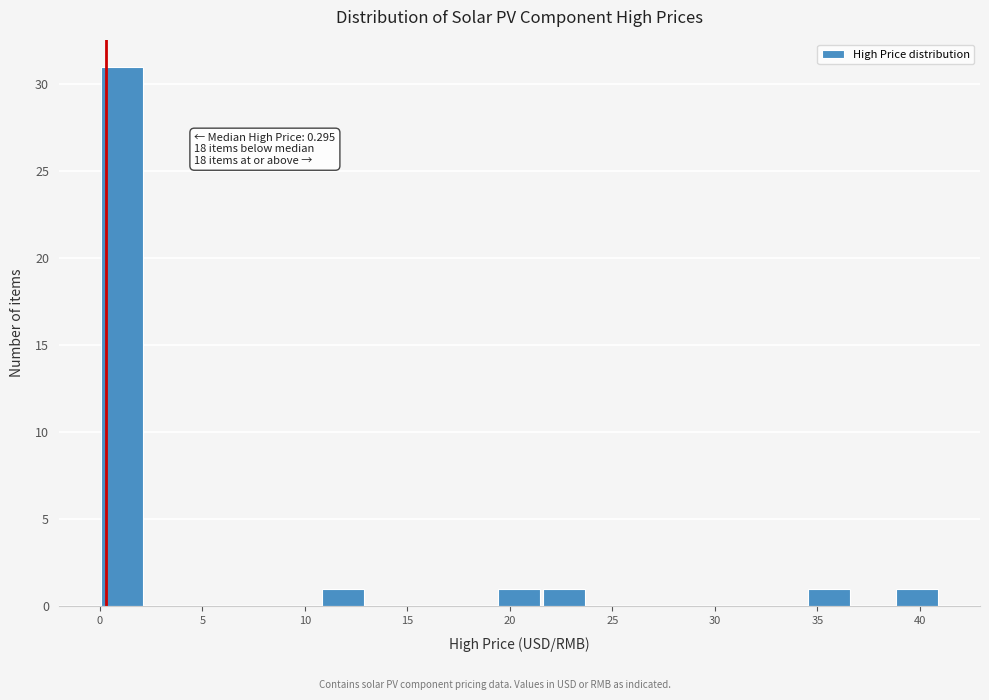

Which range on the x-axis has the tallest bar?

0.0 to 2.0